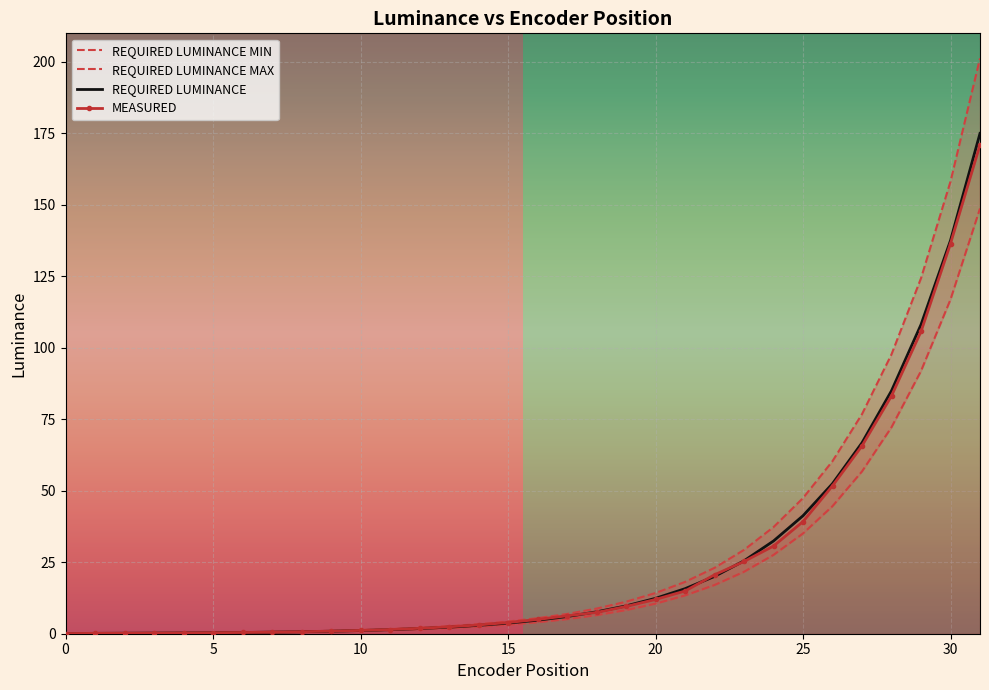

At which label does REQUIRED LUMINANCE MAX reach its peak?

31